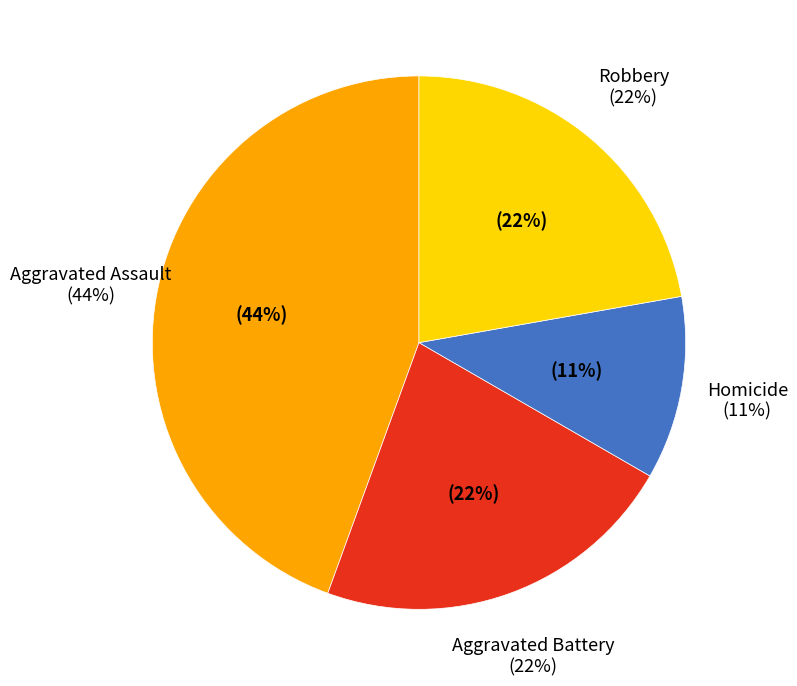

True or false: Aggravated Assault accounts for 44% of the total.

True